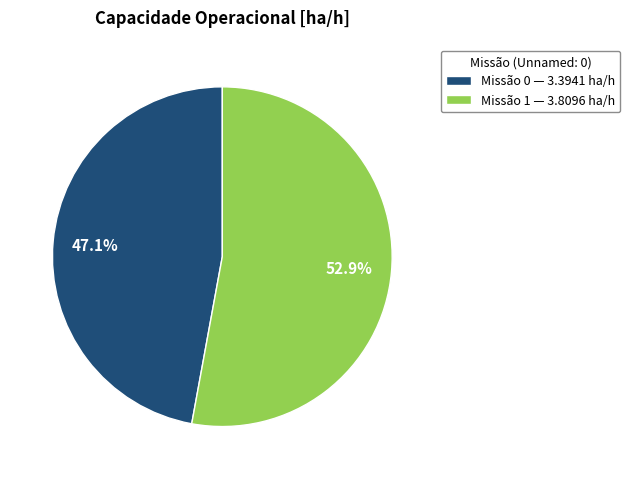

Combined, do Missão 0 — 3.3941 ha/h and Missão 1 — 3.8096 ha/h account for over 50%?

Yes